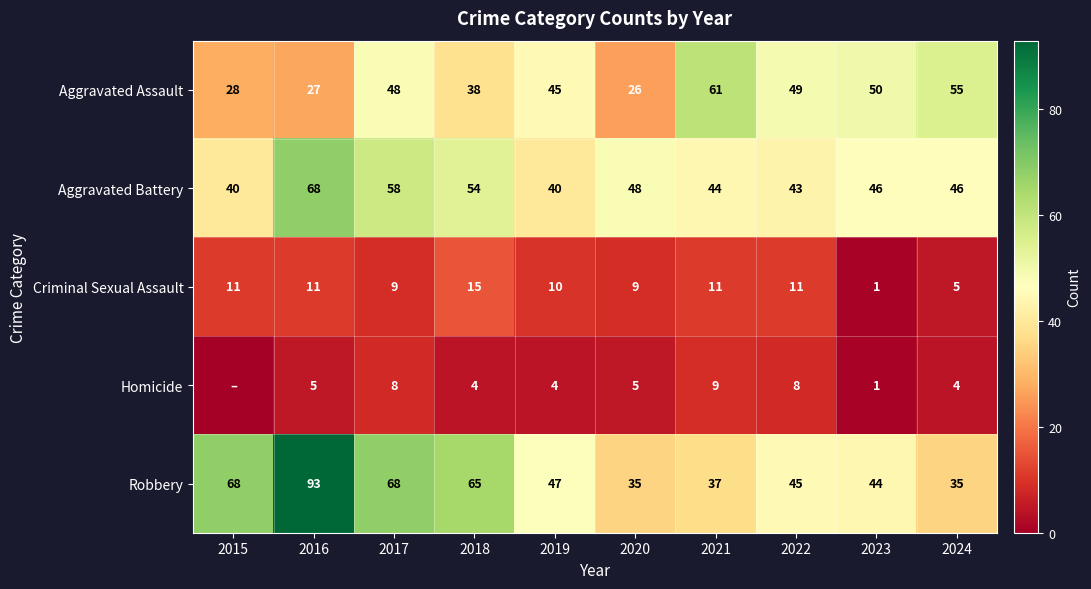

Is it true that Homicide equals 8 at 2016?

False